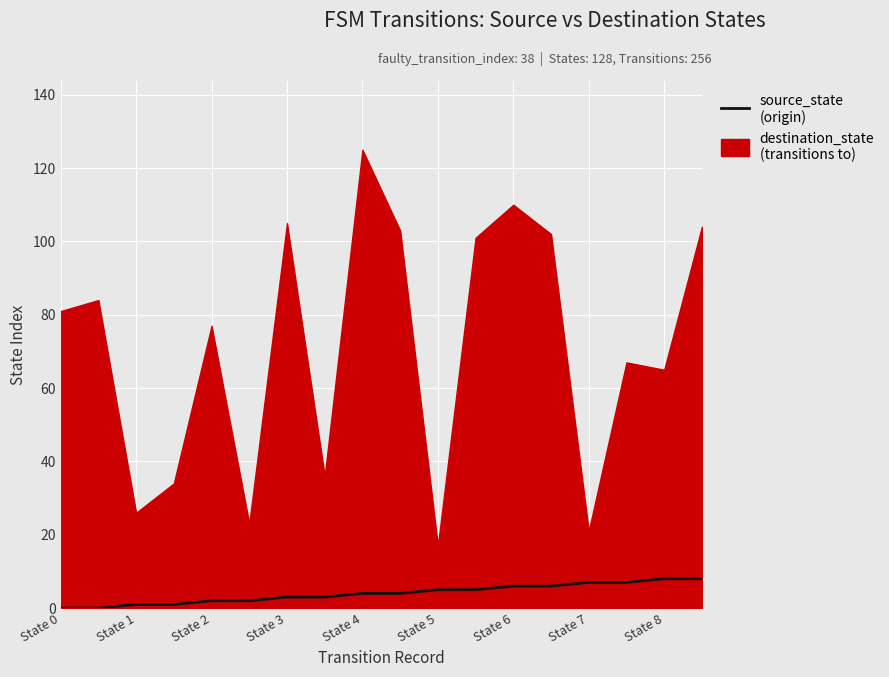

The chart shows a value of 4 at 9. True or false?

True